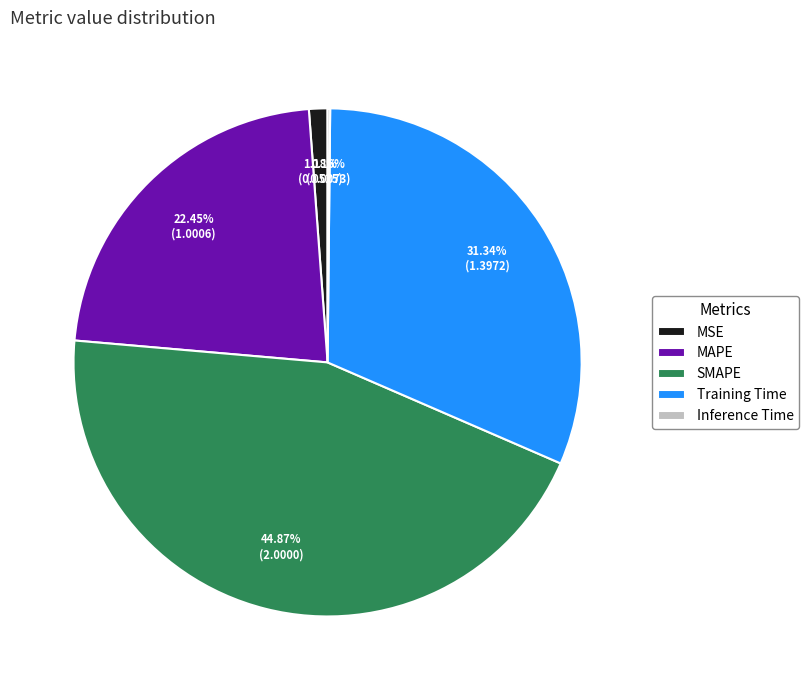

Which category has the biggest portion of the pie?

SMAPE